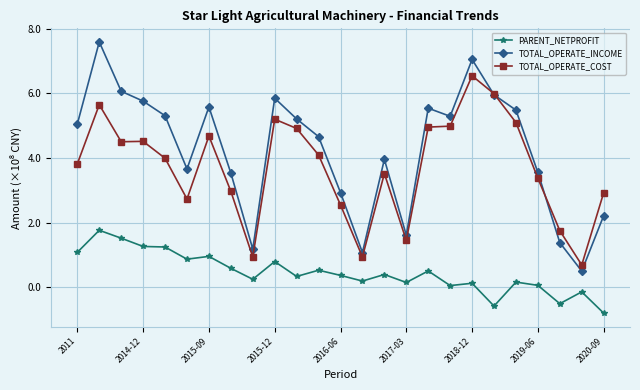

How many lines are shown in the chart?

3